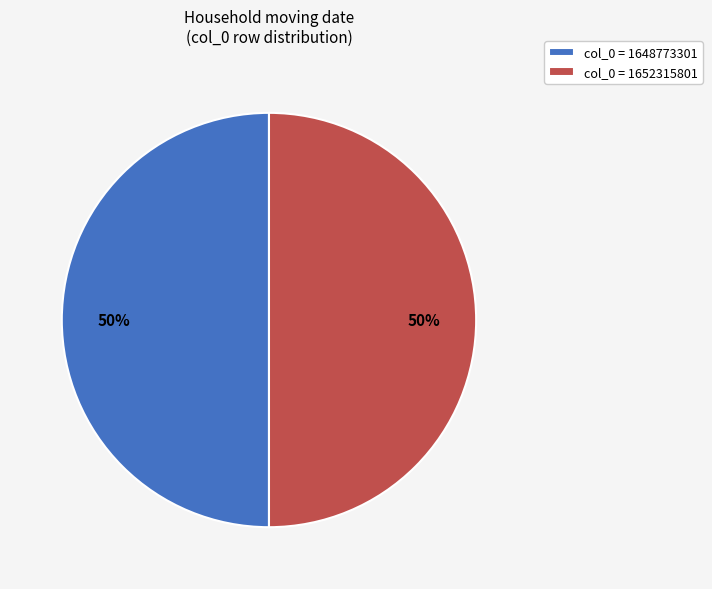

How many slices are in this pie chart?

2